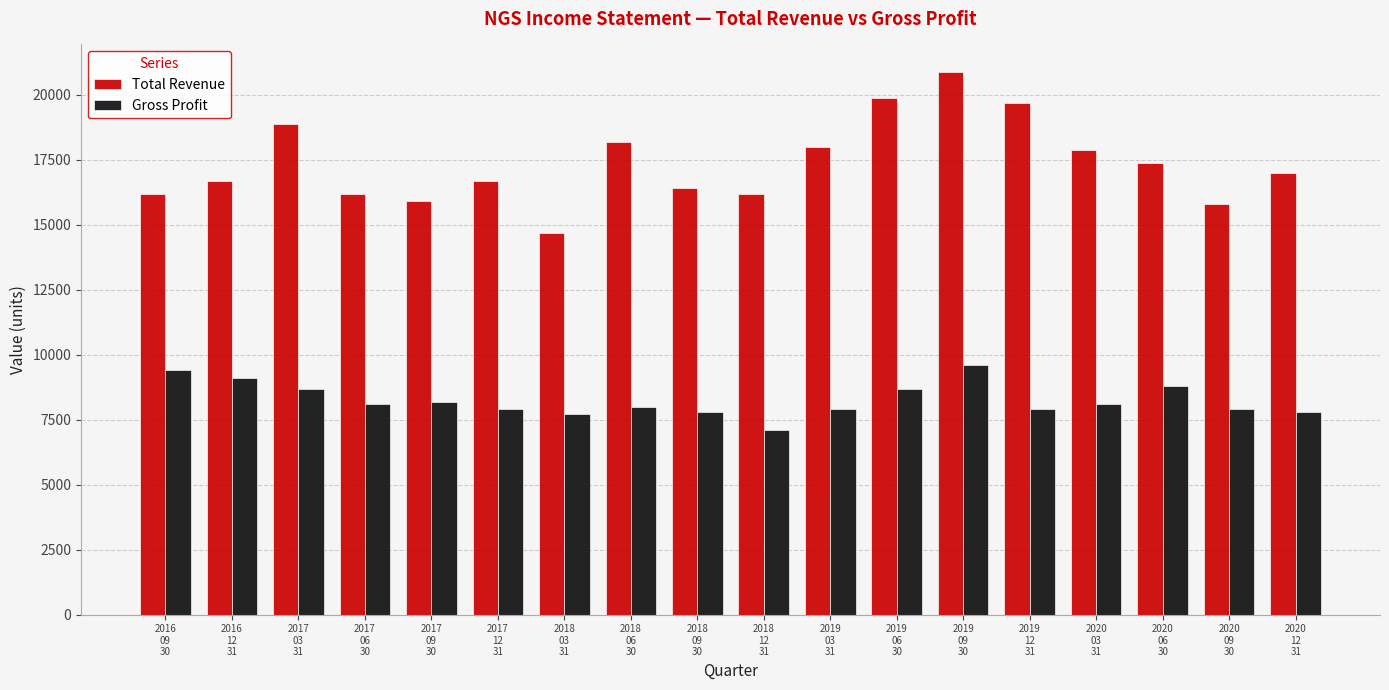

What is the minimum value for Gross Profit?

7100